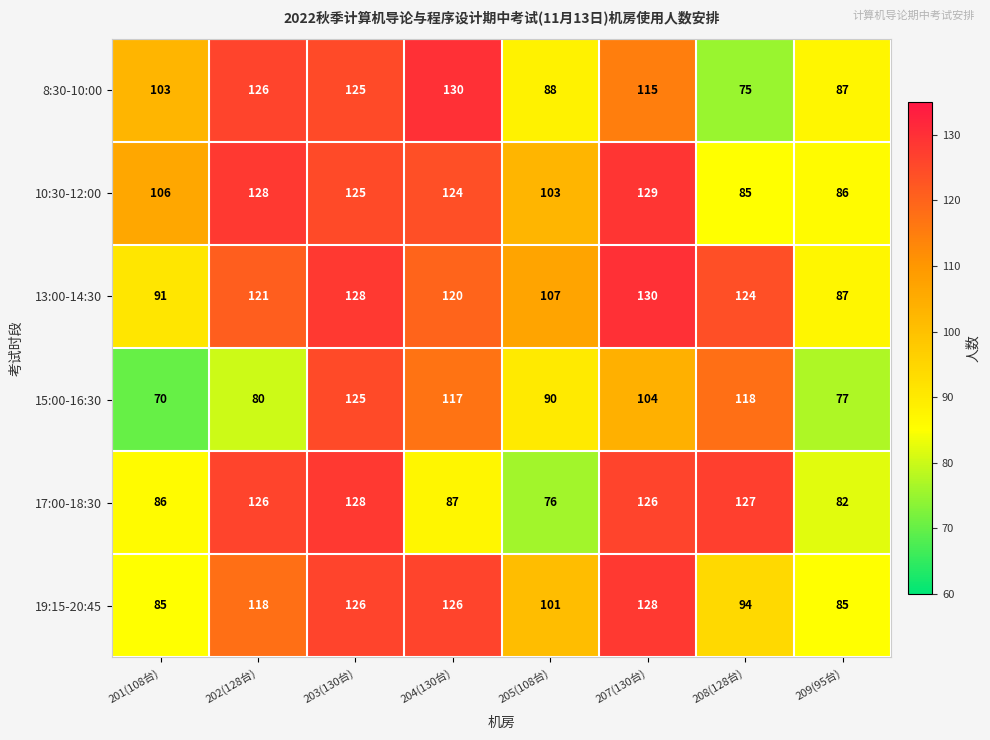

Between 201(108台) and 203(130台), which series saw the biggest shift?

15:00-16:30